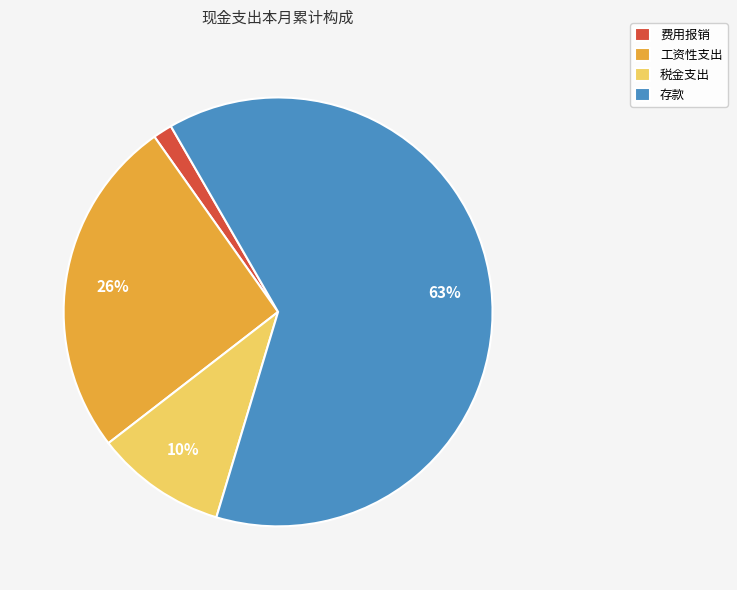

What is the smallest slice in the pie chart?

费用报销